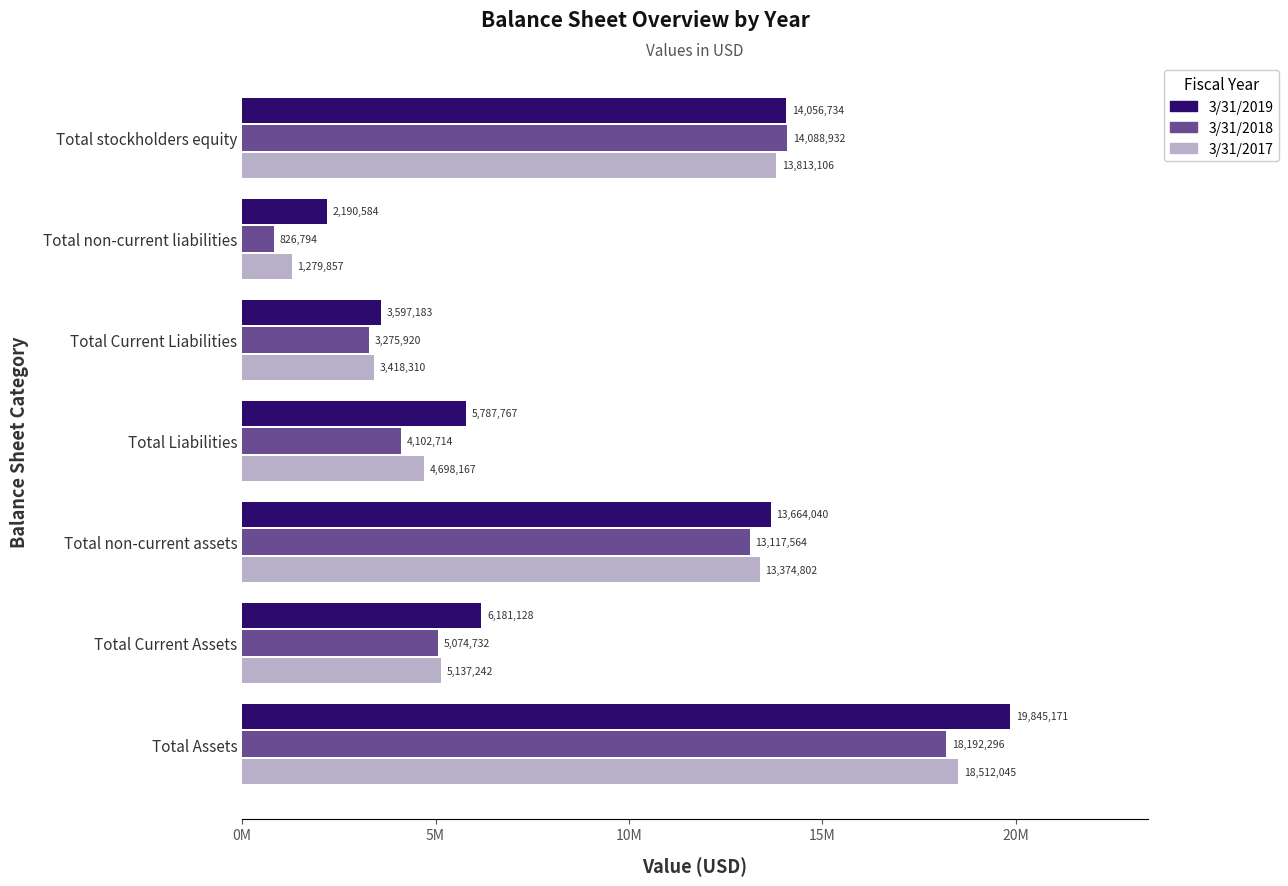

What are all the series names shown in the legend?

3/31/2019, 3/31/2018, 3/31/2017